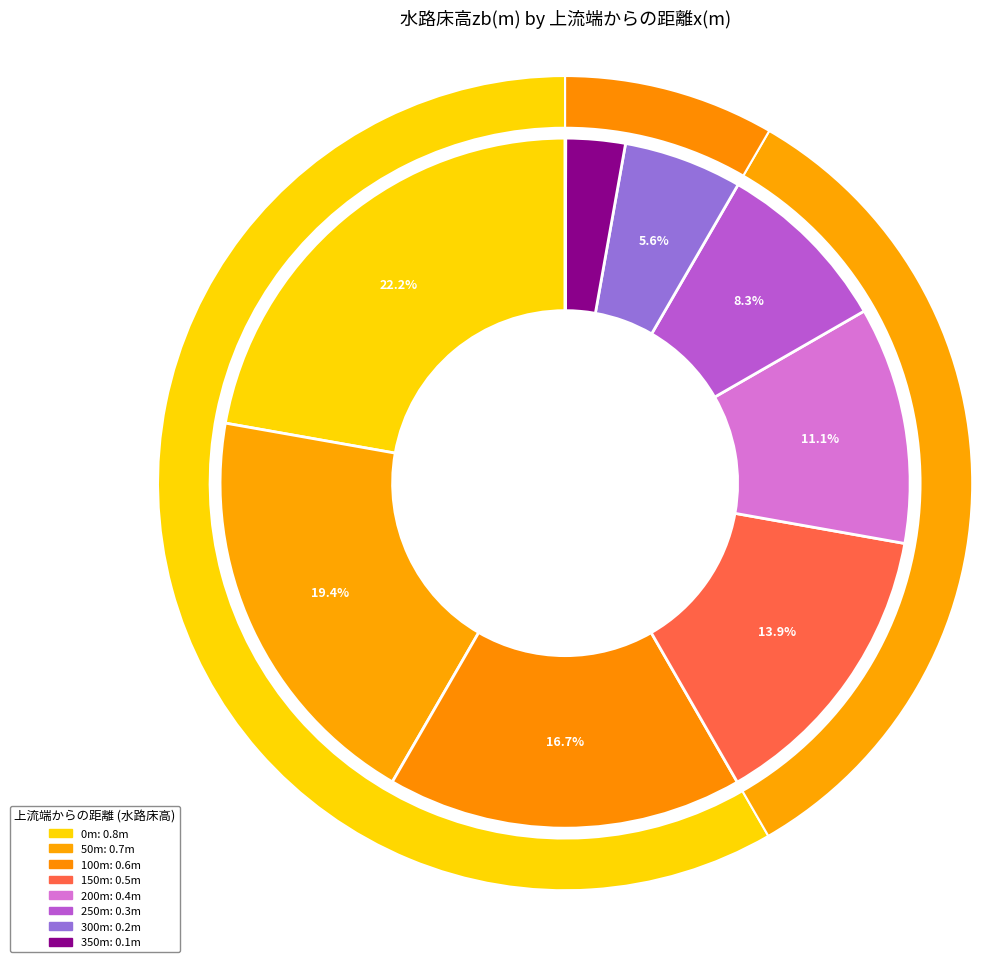

Between 200 and 100, which is larger?

100